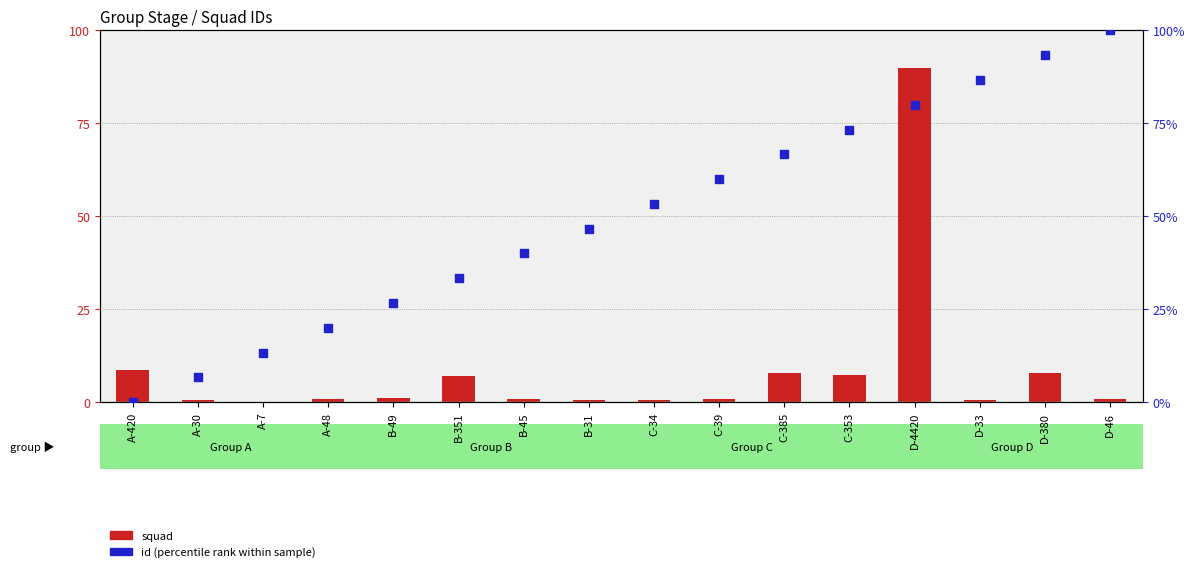

What is the total value across all series at D-33?

87.3